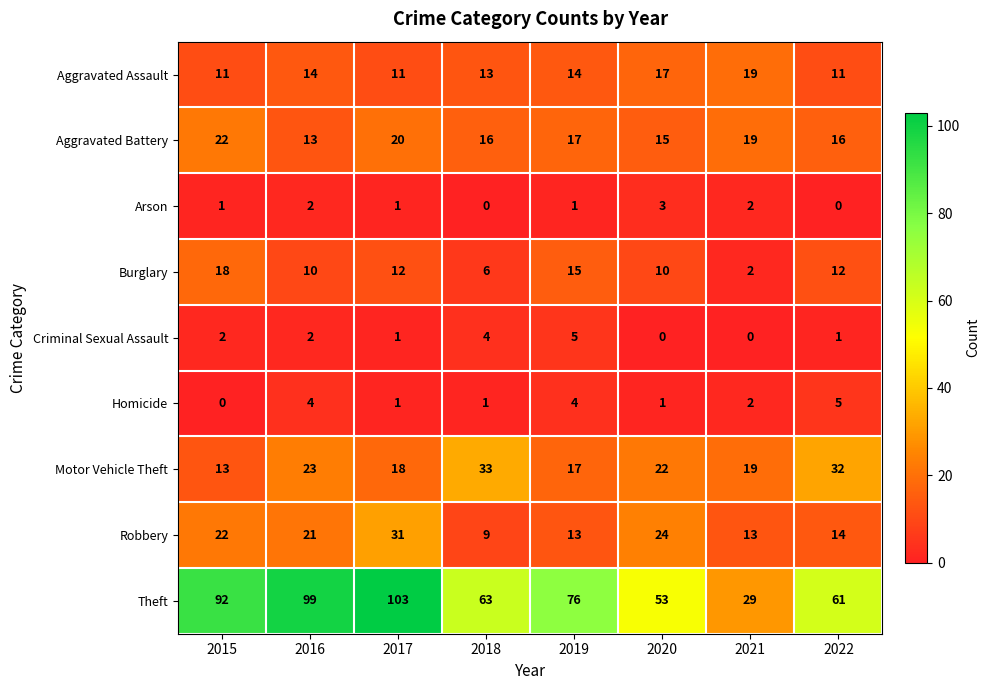

Where does the Homicide series first go above 2?

2016